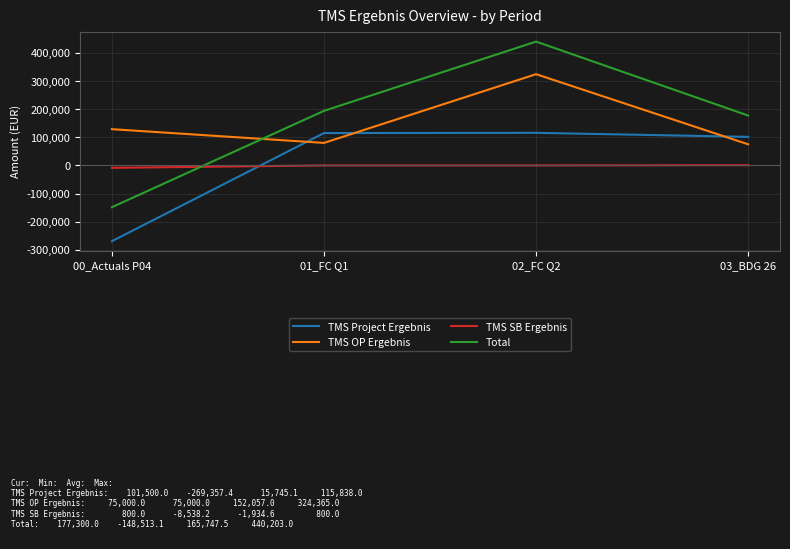

What is the highest value of the Total series?

440203.0